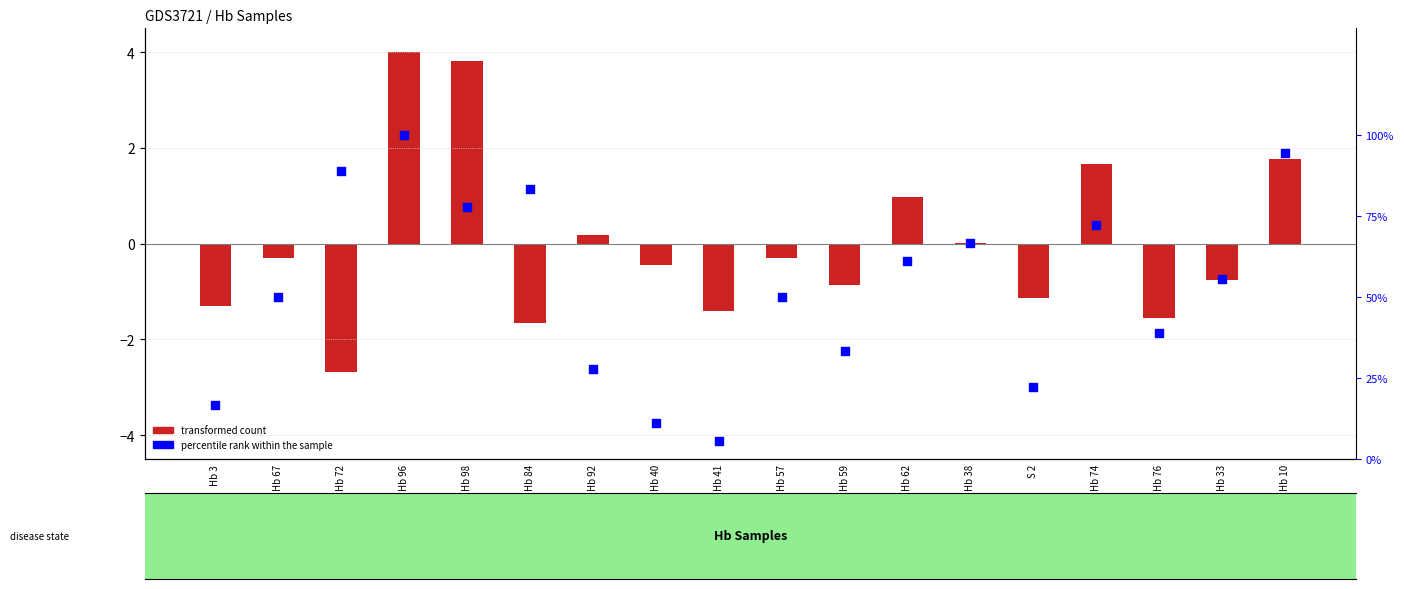

At how many categories does at least one series exceed 85?

3